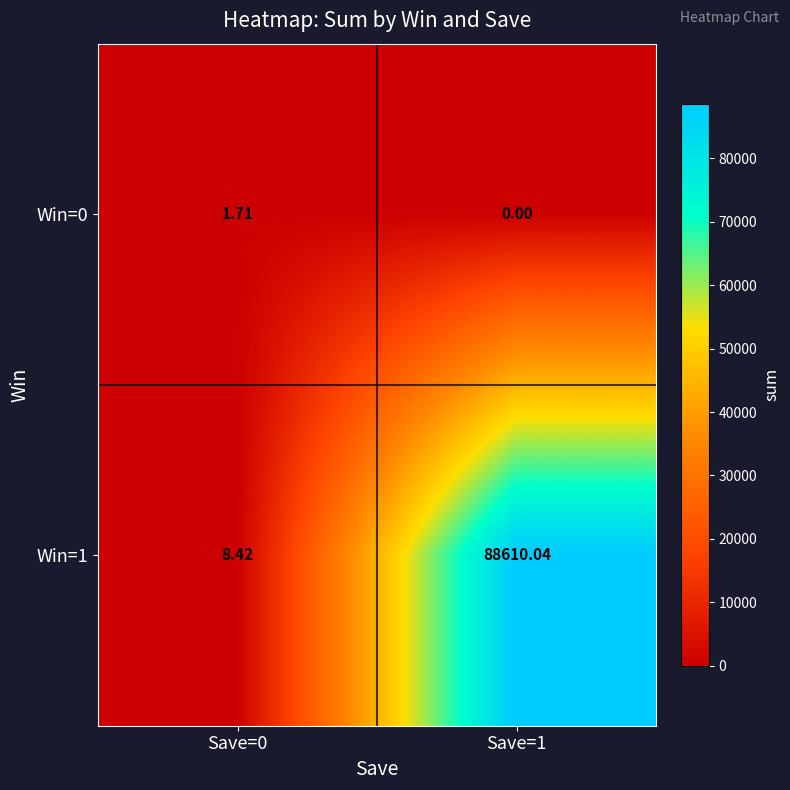

Which has a higher value, Save=1 or Save=0?

Save=0